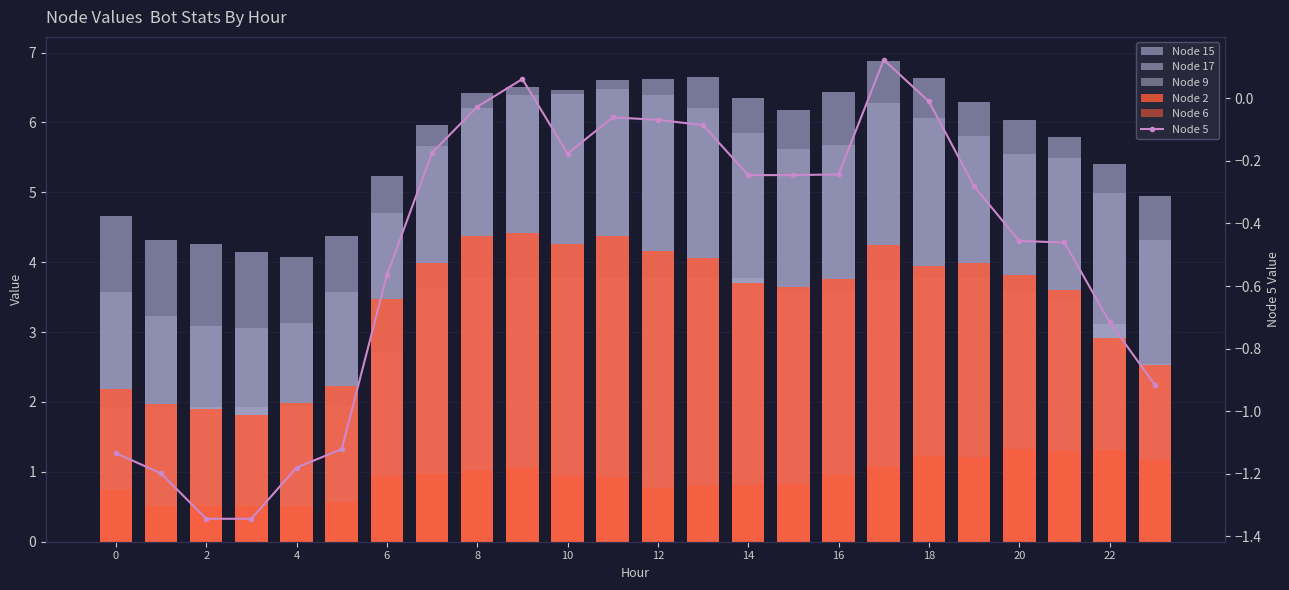

Is it true that Node 5 equals -0.3 at 19?

True